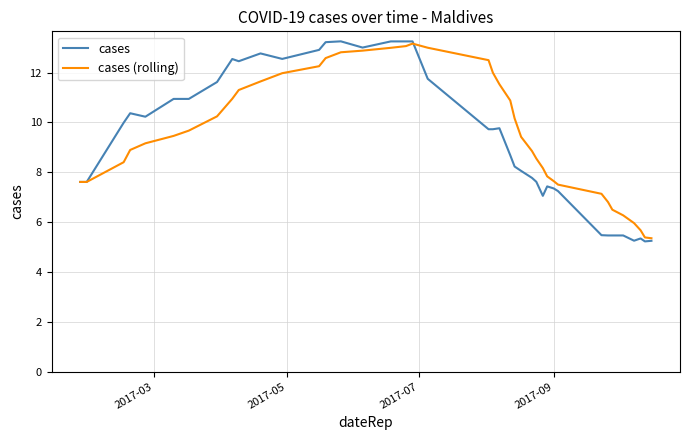

What is the maximum value for cases (rolling)?

13.2